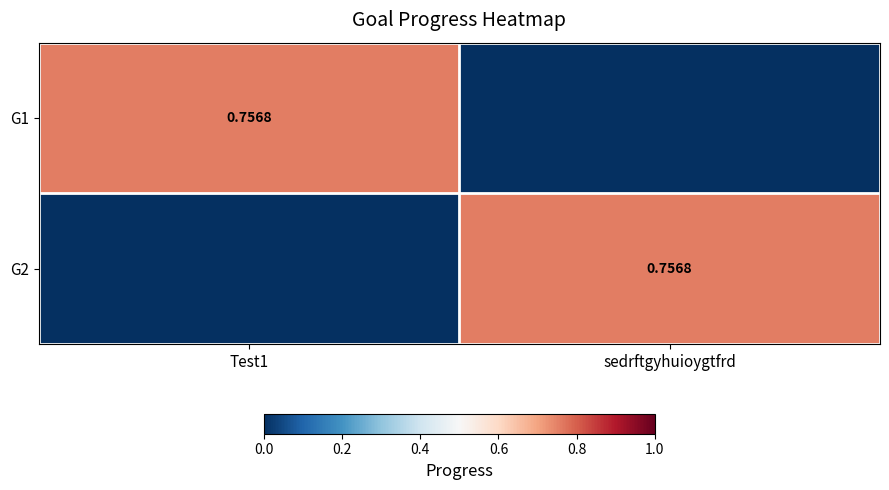

Is the value of G1 at Test1 greater than the value of G2 at sedrftgyhuioygtfrd?

No